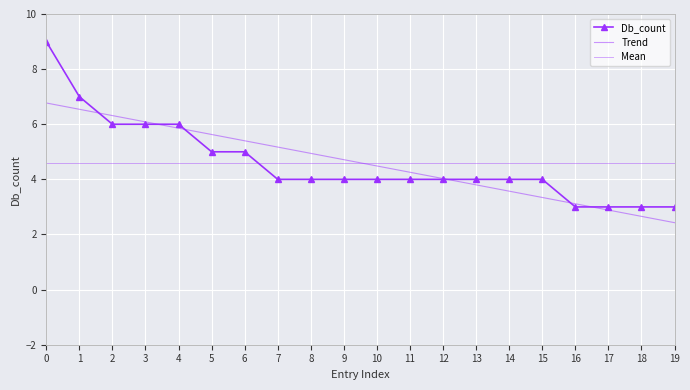

Reading left to right, transcribe all the data shown in this chart.

9	7	6	6	6	5	5	4	4	4	4	4	4	4	4	4	3	3	3	3